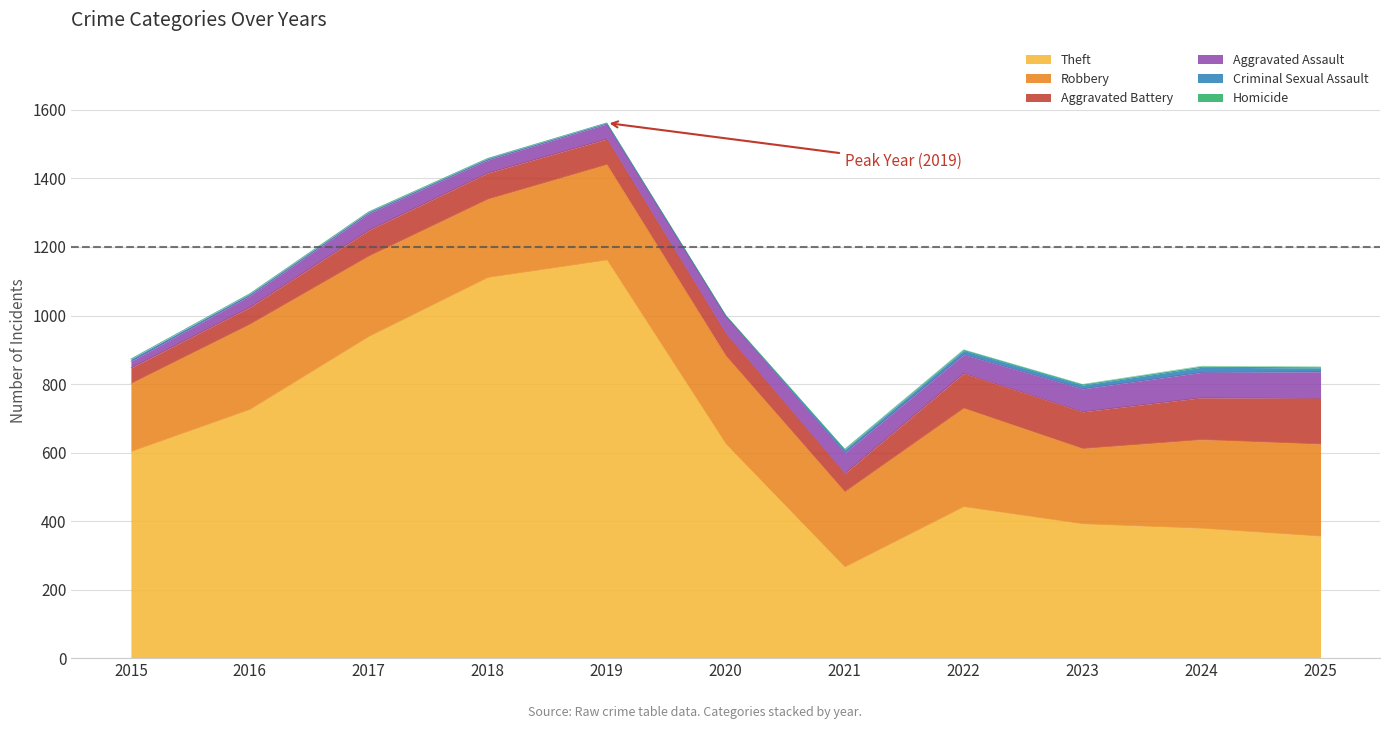

After their last crossing, which series has the higher values: Criminal Sexual Assault or Homicide?

Criminal Sexual Assault